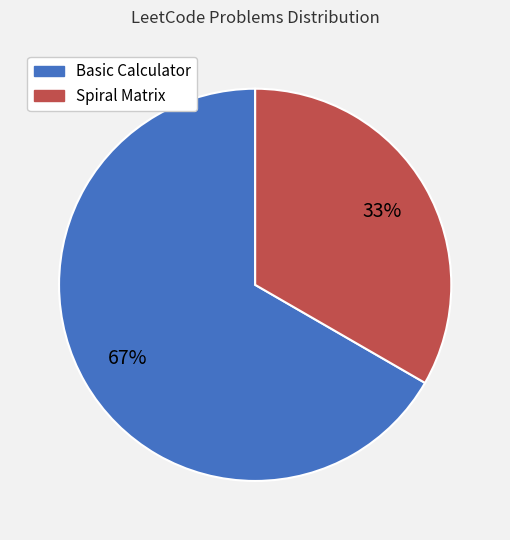

Combined, do Spiral Matrix and Basic Calculator account for over 50%?

Yes